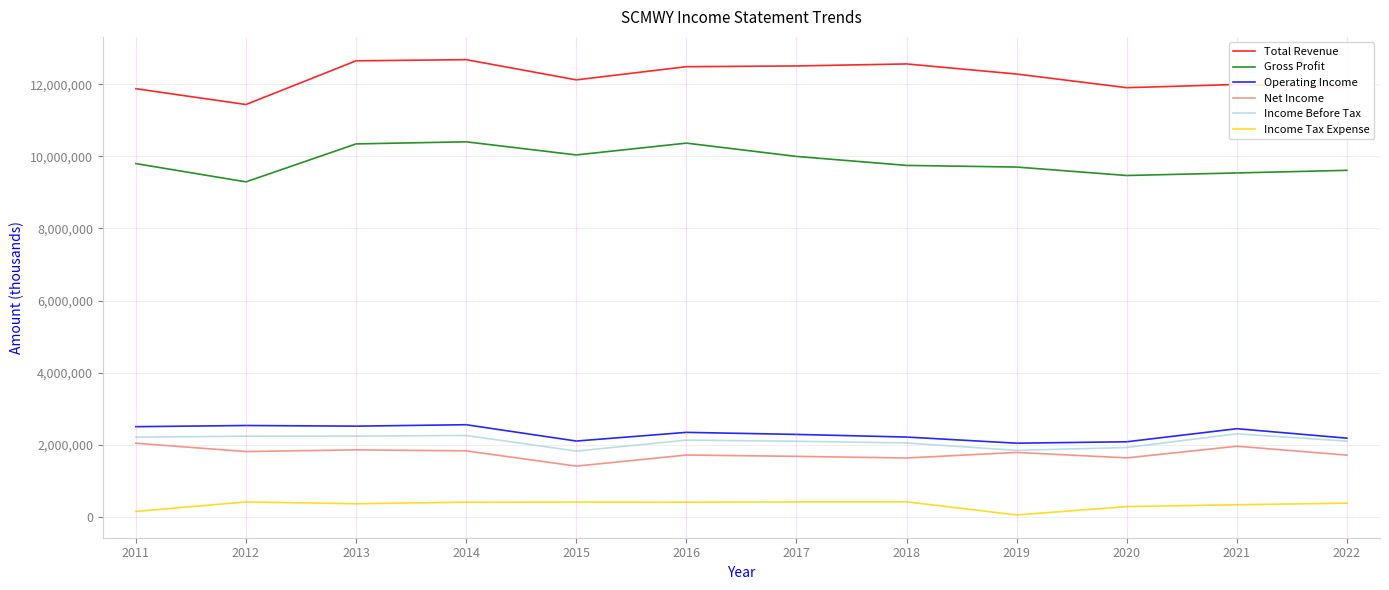

Rank the series at 2016 from highest to lowest value.

Total Revenue, Gross Profit, Operating Income, Income Before Tax, Net Income, Income Tax Expense